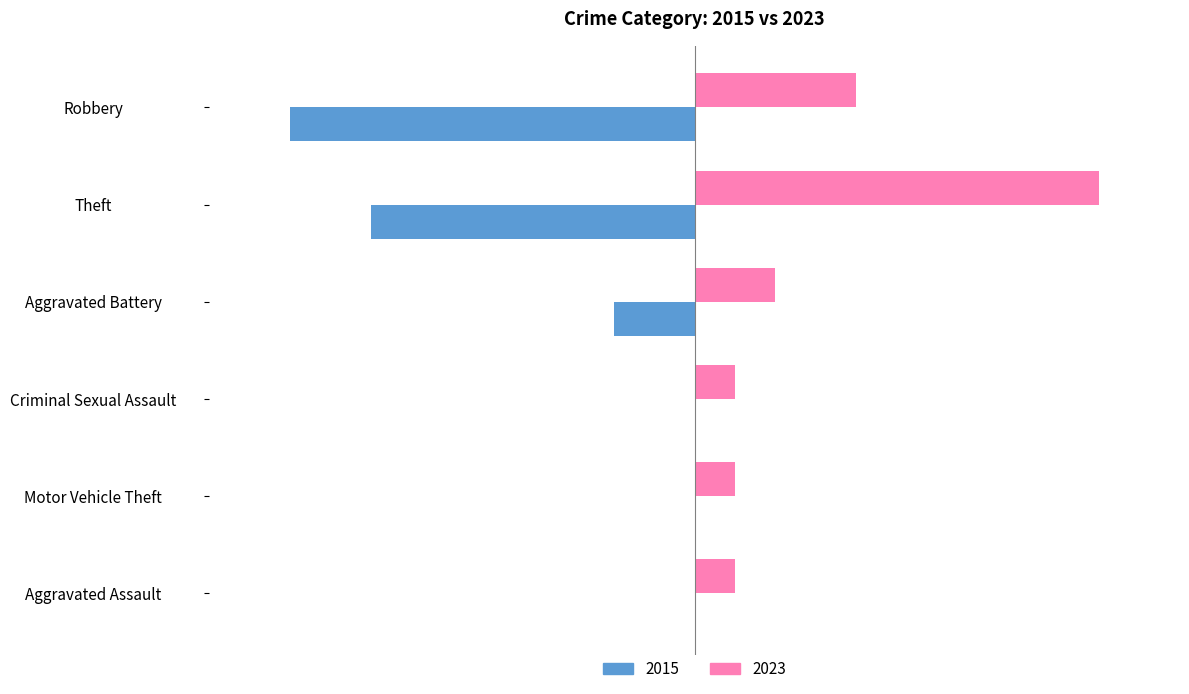

Which category has the highest value across all series?

Theft